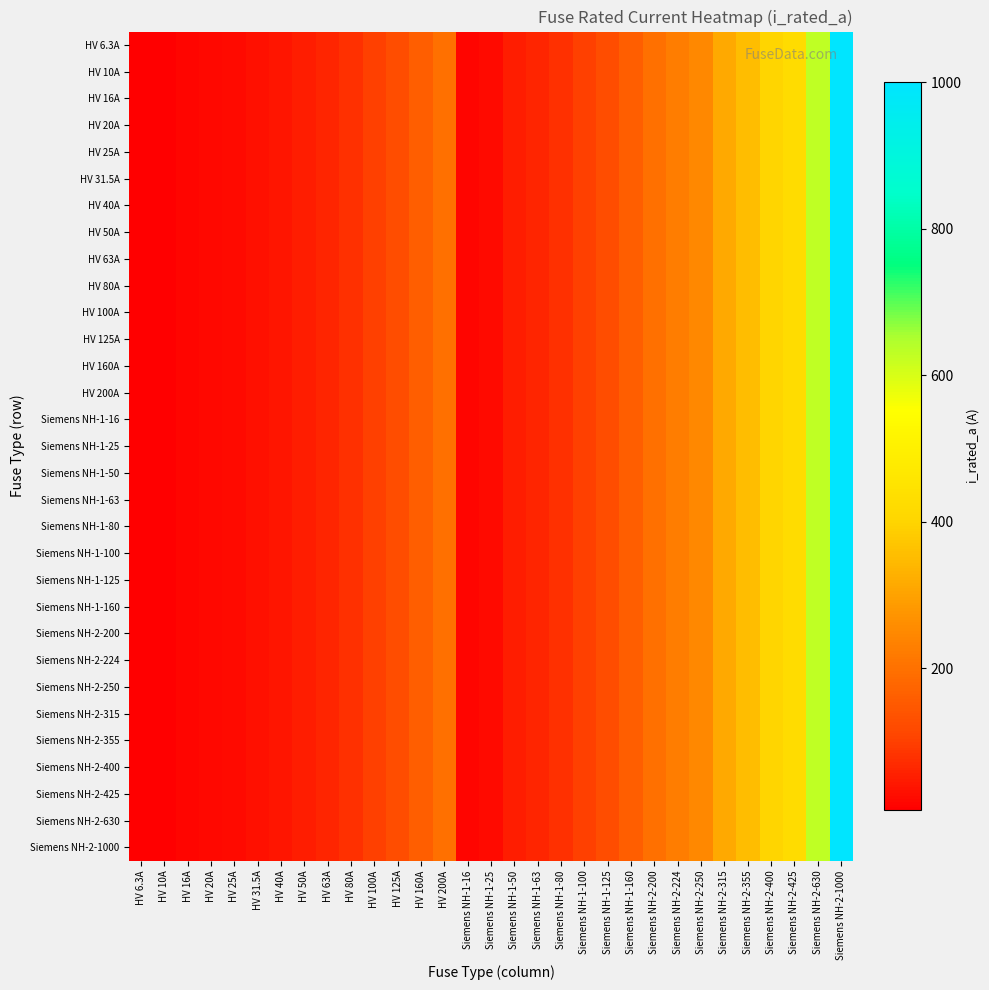

Which series has the widest spread of values?

HV 6.3A